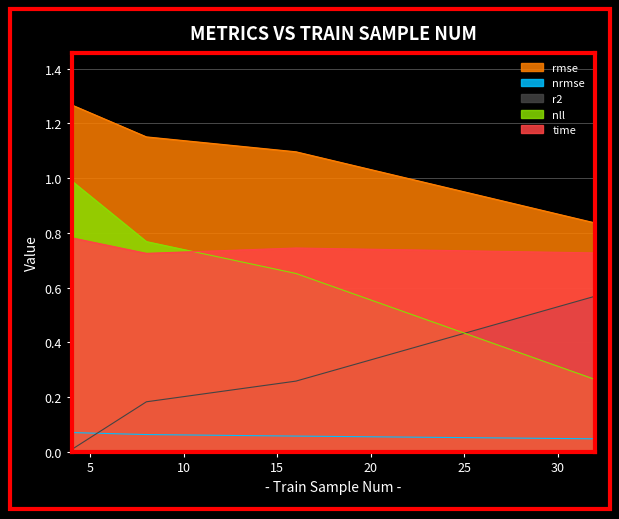

What is the value of the r2 point at the 4th from the left?

0.6